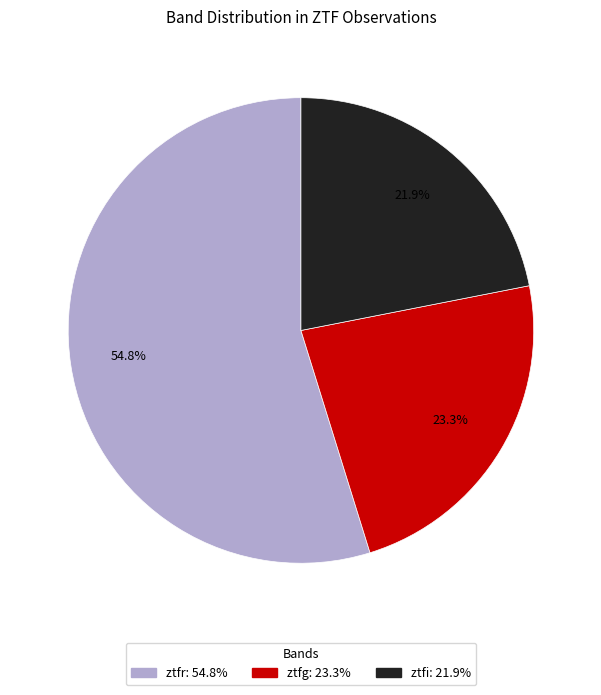

What is the ratio of the value at ztfi to the value at ztfr?

0.4